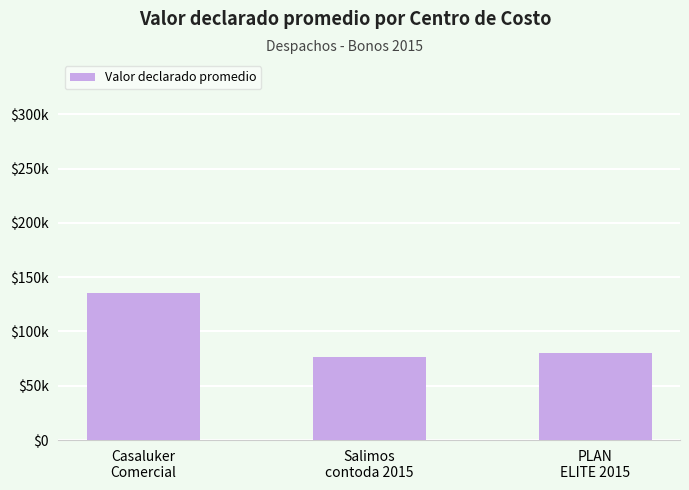

How many values exceed 80000?

1